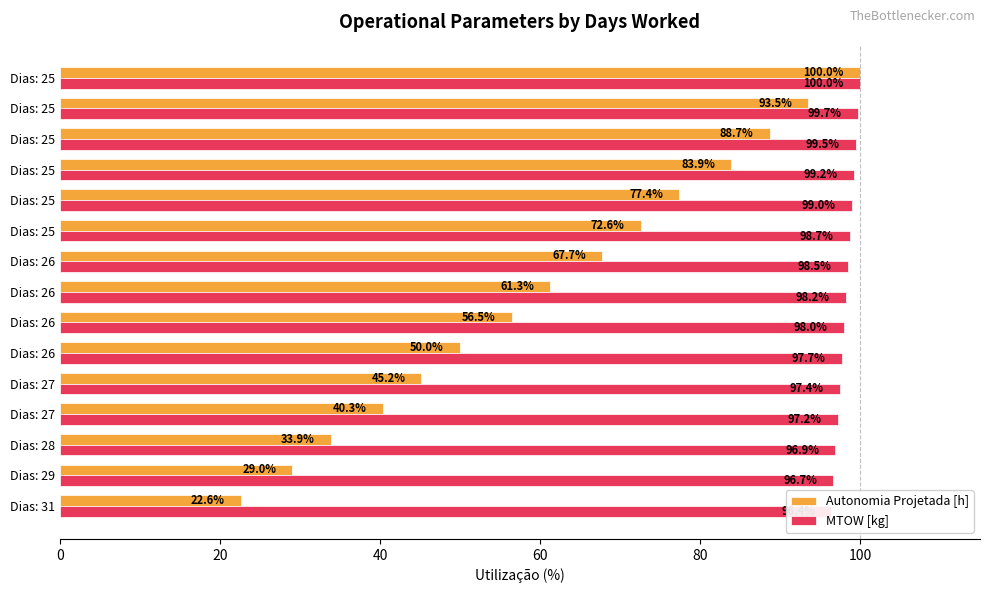

What is the smallest value displayed?

22.6